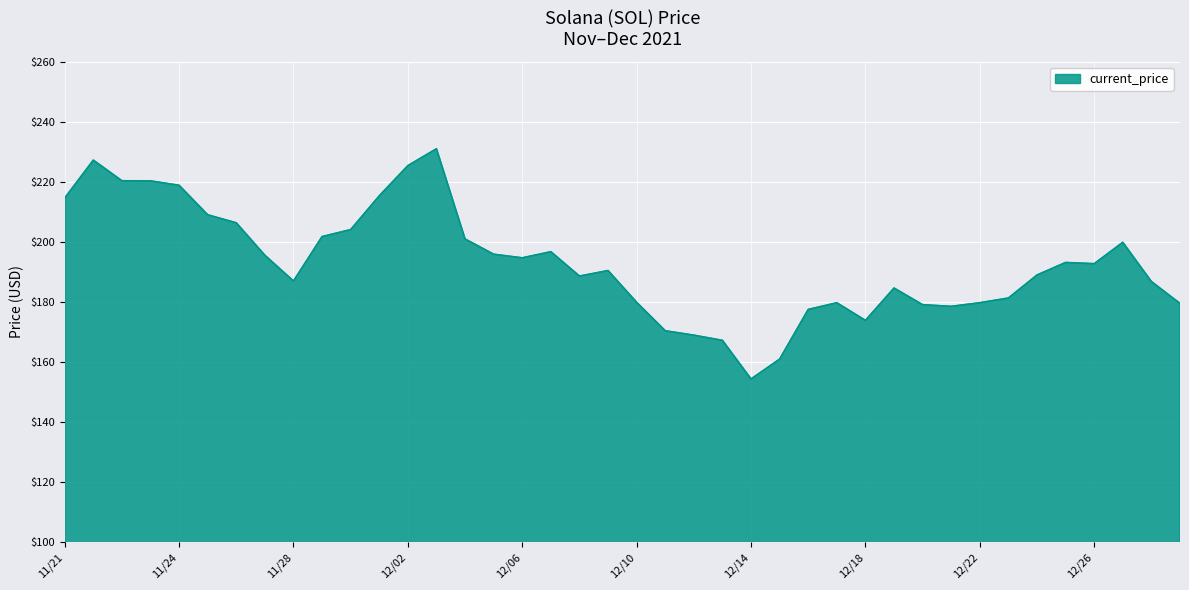

What is the greatest value displayed?

231.0